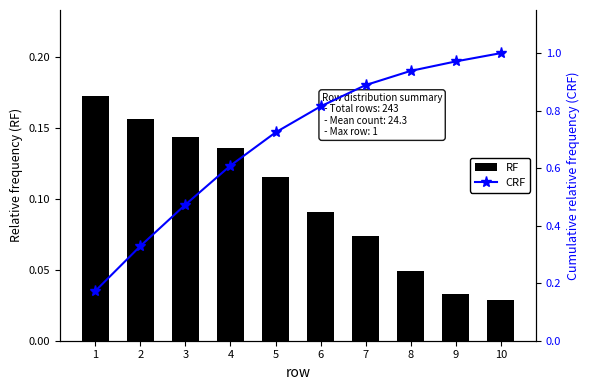

Count the number of categories in the chart.

10